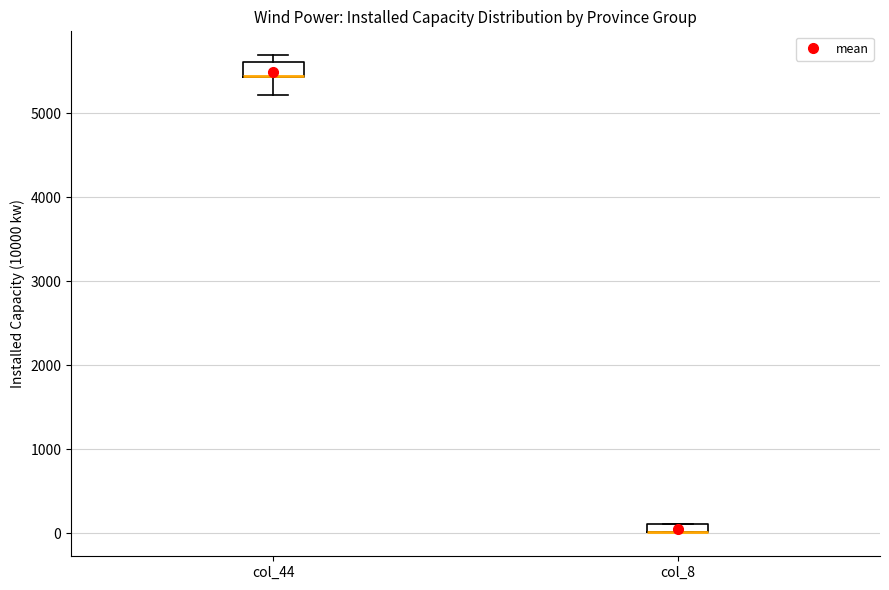

Where is the upper edge of the box for col_8 on the y-axis? The values are not printed on the chart, so give them approximately, as read against the axis.

100